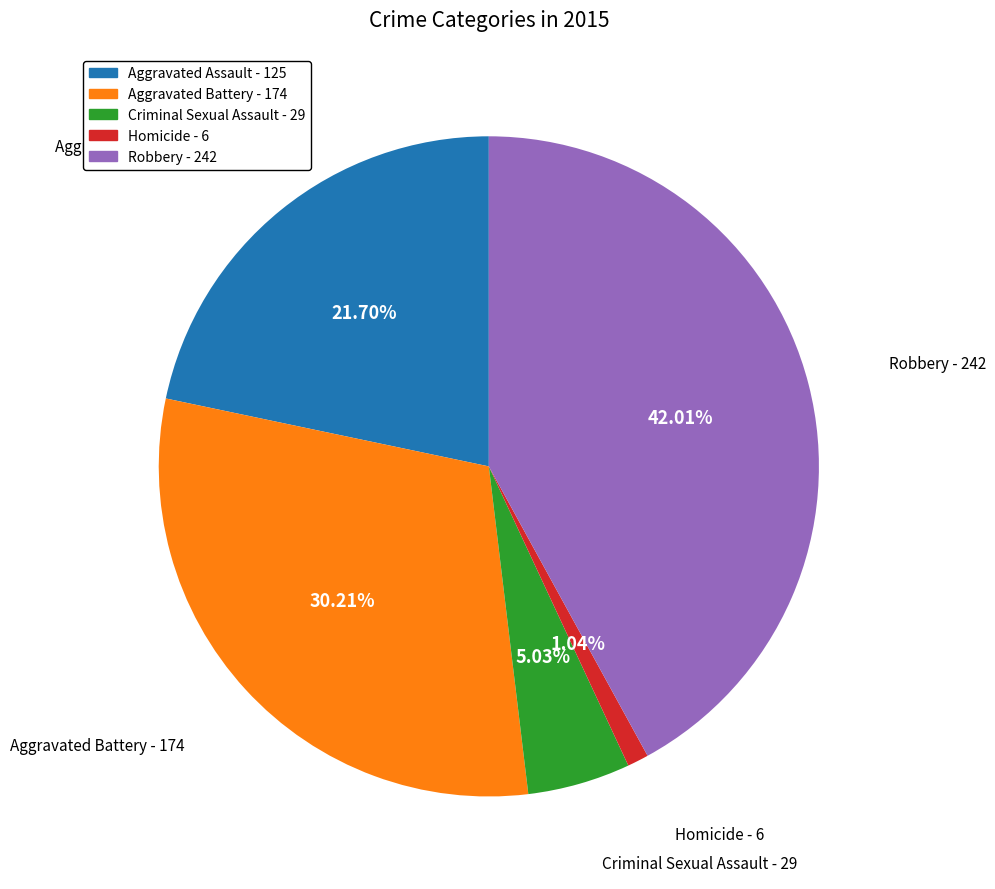

Which category has the smallest portion of the pie?

Homicide